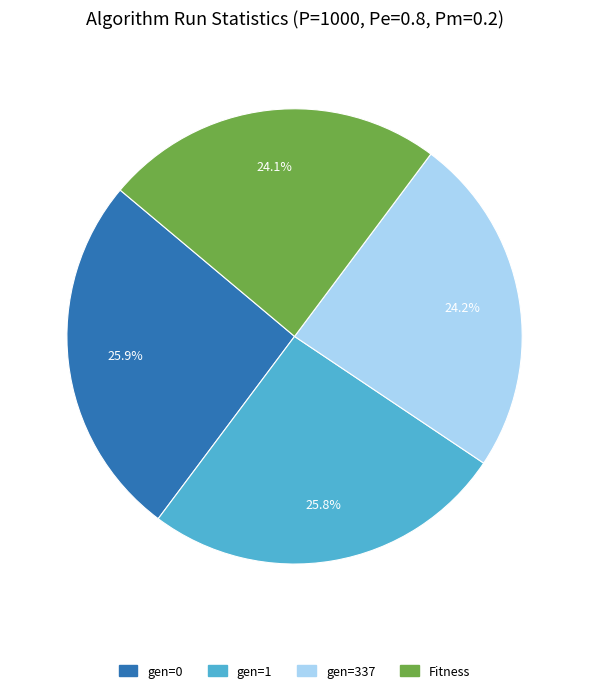

What percentage do gen=0 and Fitness together represent?

50.0%